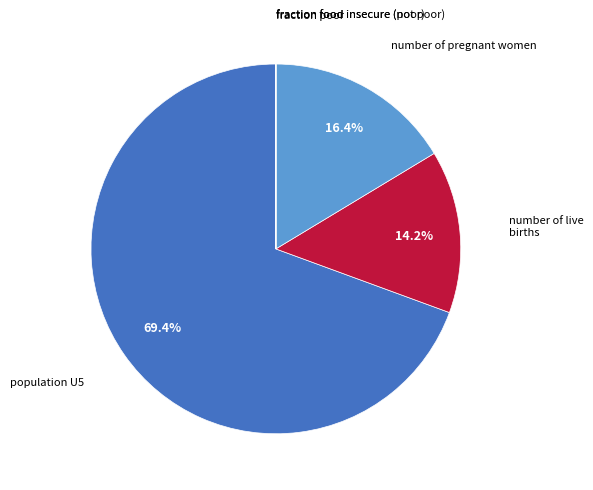

What is the largest slice in the pie chart?

population U5